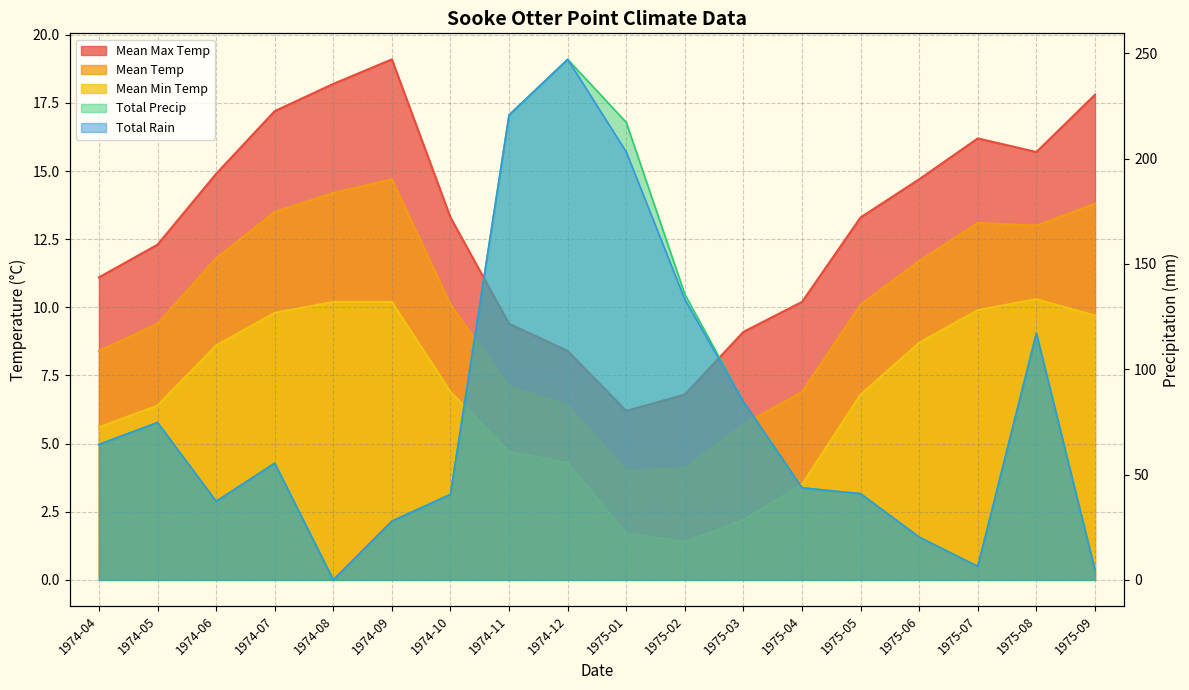

What is the spread (max minus min) of values at 1975-04?

40.2